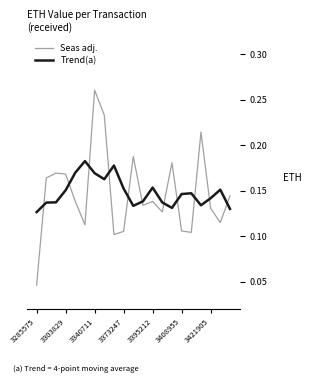

List the series in order of their peak value, lowest first.

Trend(a), Seas adj.